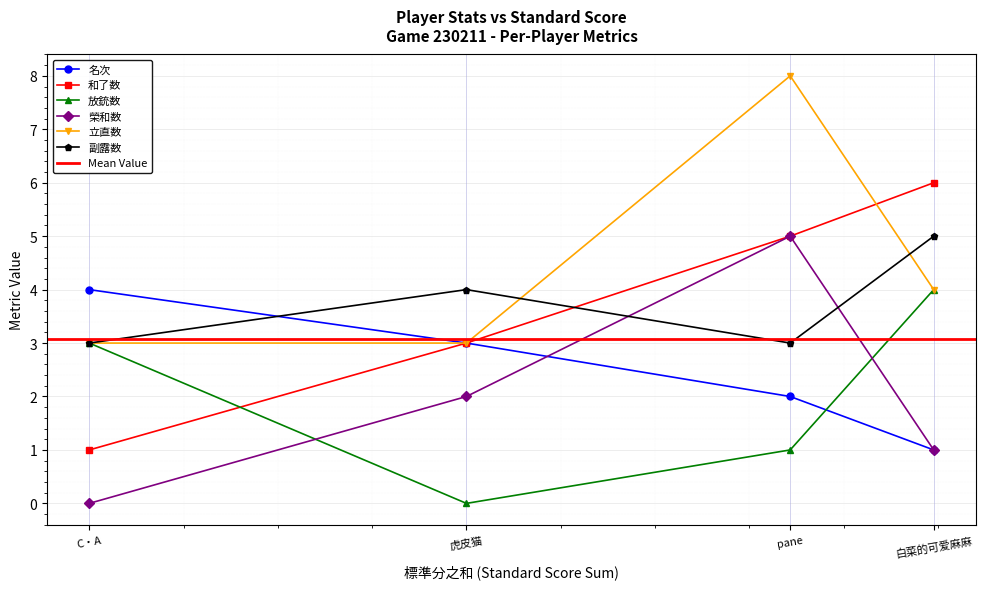

What is the value of the 副露数 point at the 4th from the left?

5